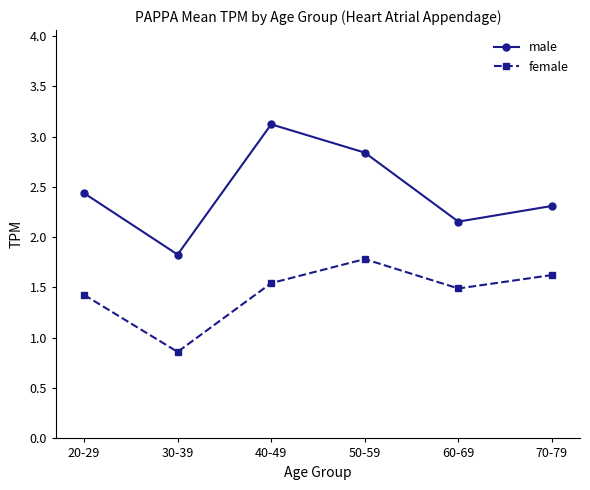

At which category does male reach its first local valley?

30-39